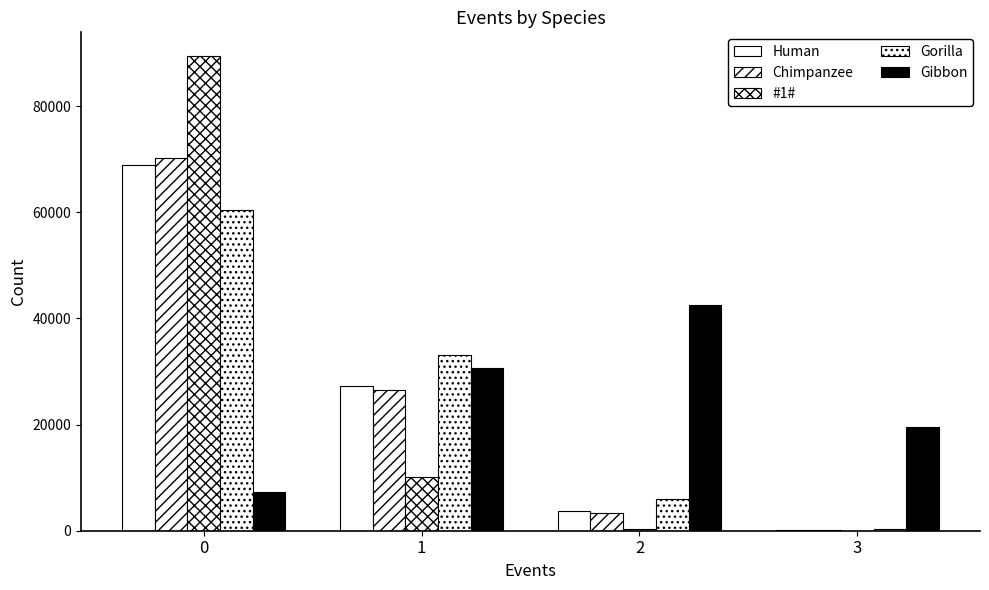

What is the total value across all series at 0?

296142